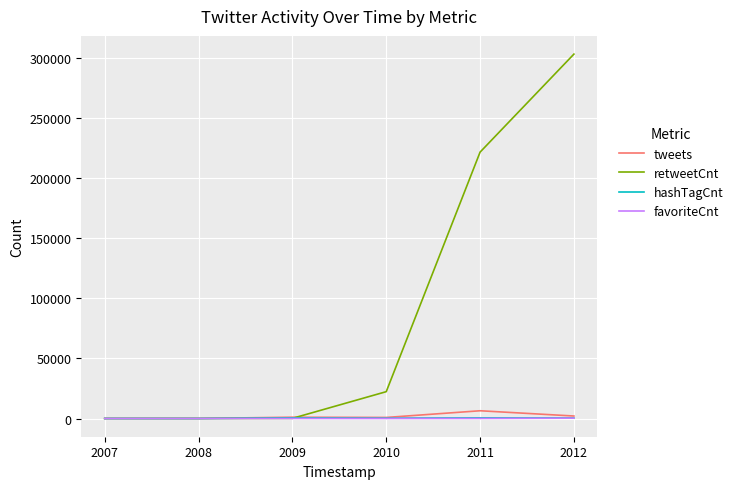

Which series has the widest spread of values?

retweetCnt